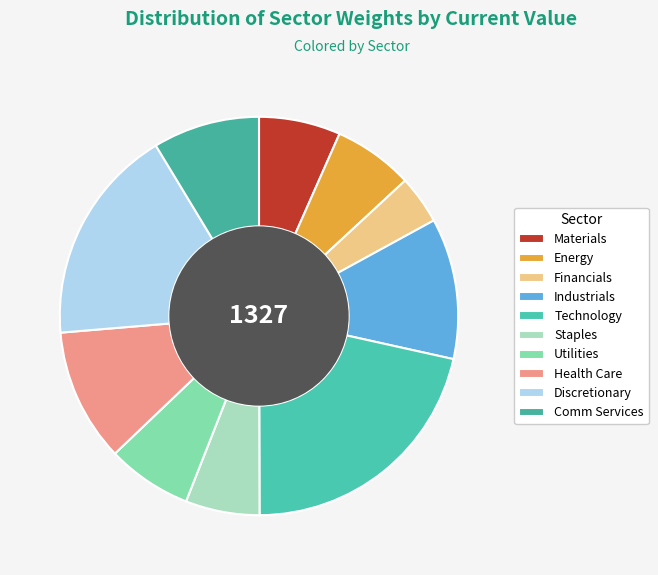

What percentage do Materials and Energy together represent?

13.1%